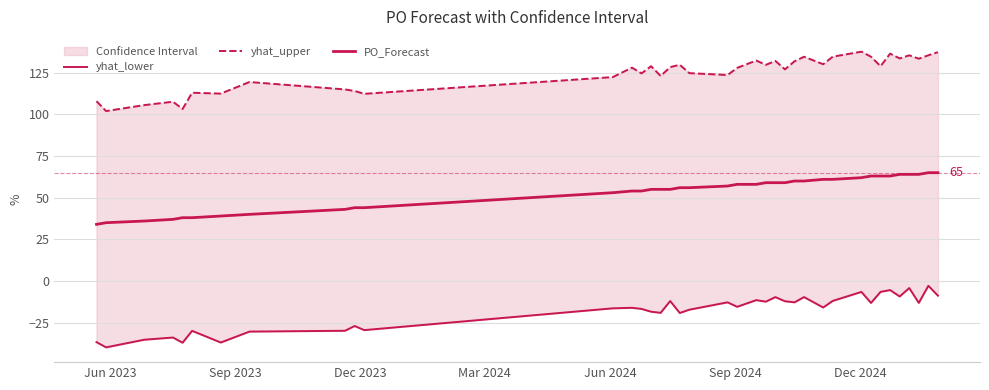

Reading left to right, what are all the values shown in this chart?

yhat_lower: -36.7	-39.8	-35.2	-33.9	-37.0	-29.9	-36.9	-30.3	-29.8	-27.0	-29.4	-16.4	-16.1	-16.7	-18.4	-19.1	-12.0	-19.2	-17.2	-12.8	-15.5	-11.5	-12.4	-9.6	-12.1	-12.8	-9.6	-15.9	-11.9	-6.5	-13.1	-6.5	-5.4	-9.3	-4.2	-13.1	-2.9	-8.8
yhat_upper: 107.9	102.0	105.5	107.6	103.2	113.0	112.5	119.4	114.9	114.0	112.3	122.3	128.0	124.6	128.9	123.0	128.3	129.7	124.7	123.6	127.9	132.3	129.7	132.0	127.0	131.8	134.6	130.1	134.6	137.6	134.6	128.9	136.4	133.5	135.4	133.4	135.4	137.3
PO_Forecast: 34.0	35.0	36.0	37.0	38.0	38.0	39.0	40.0	43.0	44.0	44.0	53.0	54.0	54.0	55.0	55.0	55.0	56.0	56.0	57.0	58.0	58.0	59.0	59.0	59.0	60.0	60.0	61.0	61.0	62.0	63.0	63.0	63.0	64.0	64.0	64.0	65.0	65.0